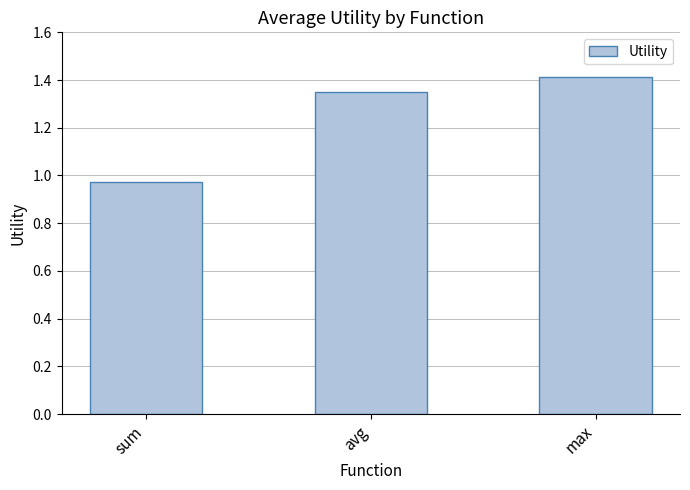

Where is the data nearest to the value 1?

sum